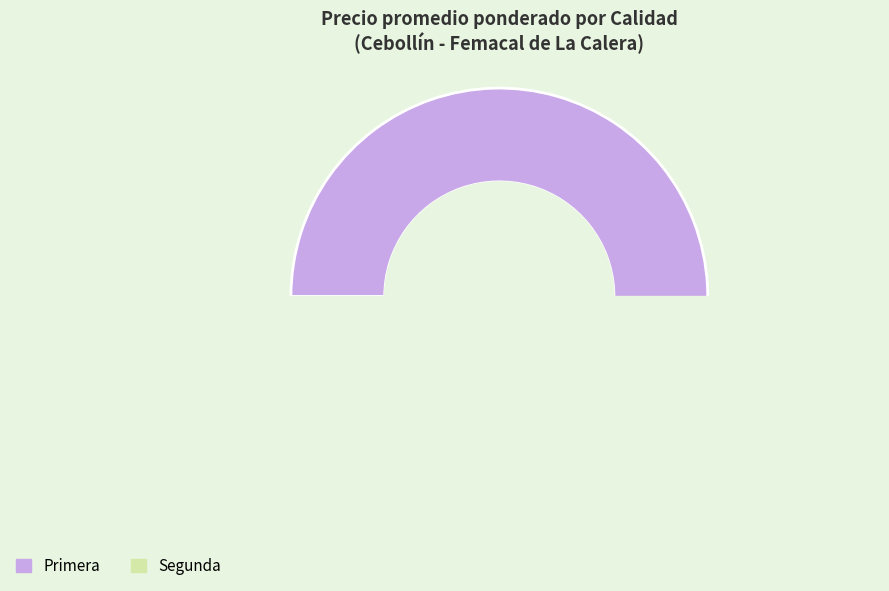

Combined, do Primera and Segunda account for over 50%?

Yes